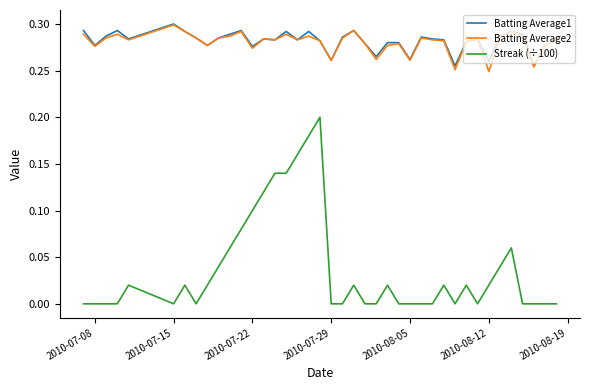

True or false: Streak (÷100) and Batting Average2 cross at least once.

False